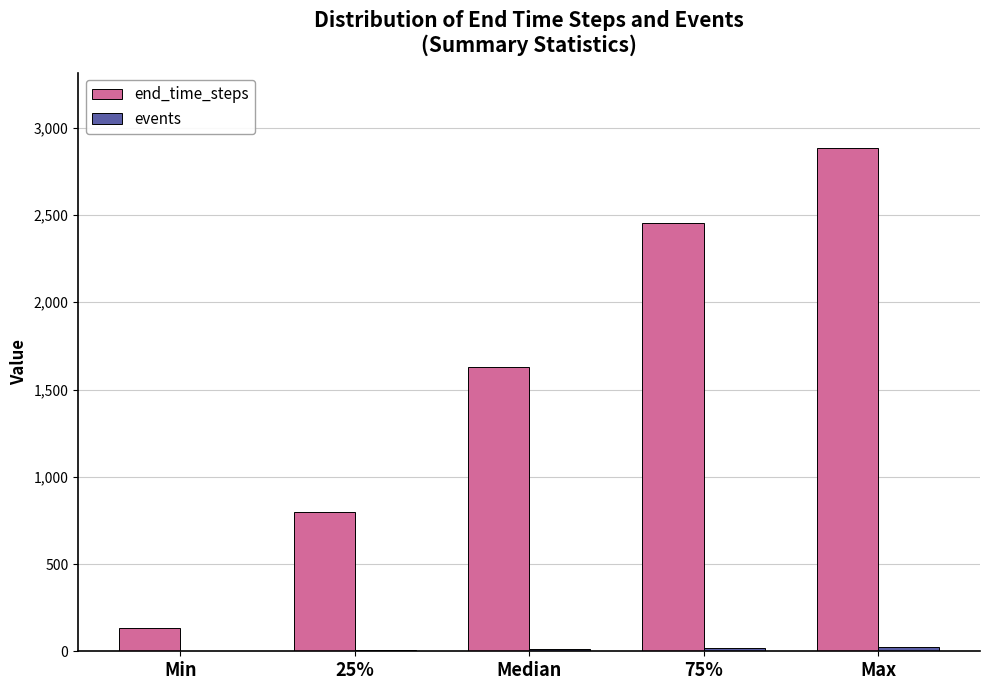

What is the greatest value displayed?

2883.0